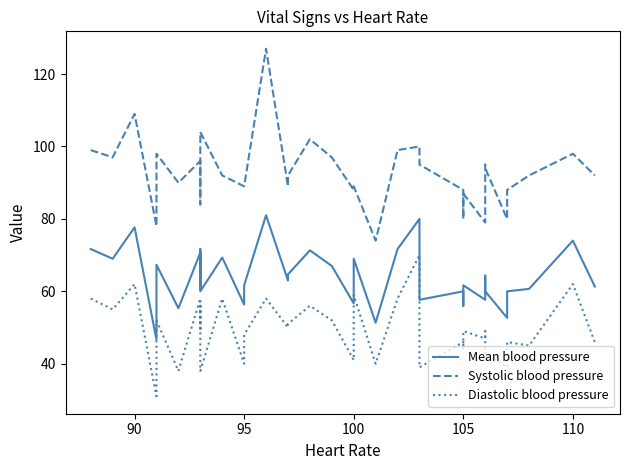

What are all the series names shown in the legend?

Mean blood pressure, Systolic blood pressure, Diastolic blood pressure